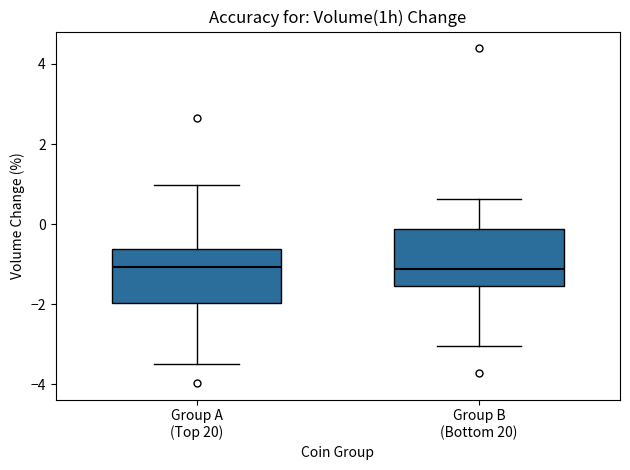

Reading left to right, transcribe this box plot: for each box, give where its median line is, the range the box spans, and where its two whiskers end, as read against the y-axis. The values are not printed on the chart, so give them approximately, as read against the axis.

Group A (Top 20): median -1.0, box -2.0 to -0.6, whiskers -3.4 to 1.0
Group B (Bottom 20): median -1.2, box -1.6 to -0.2, whiskers -3.0 to 0.6